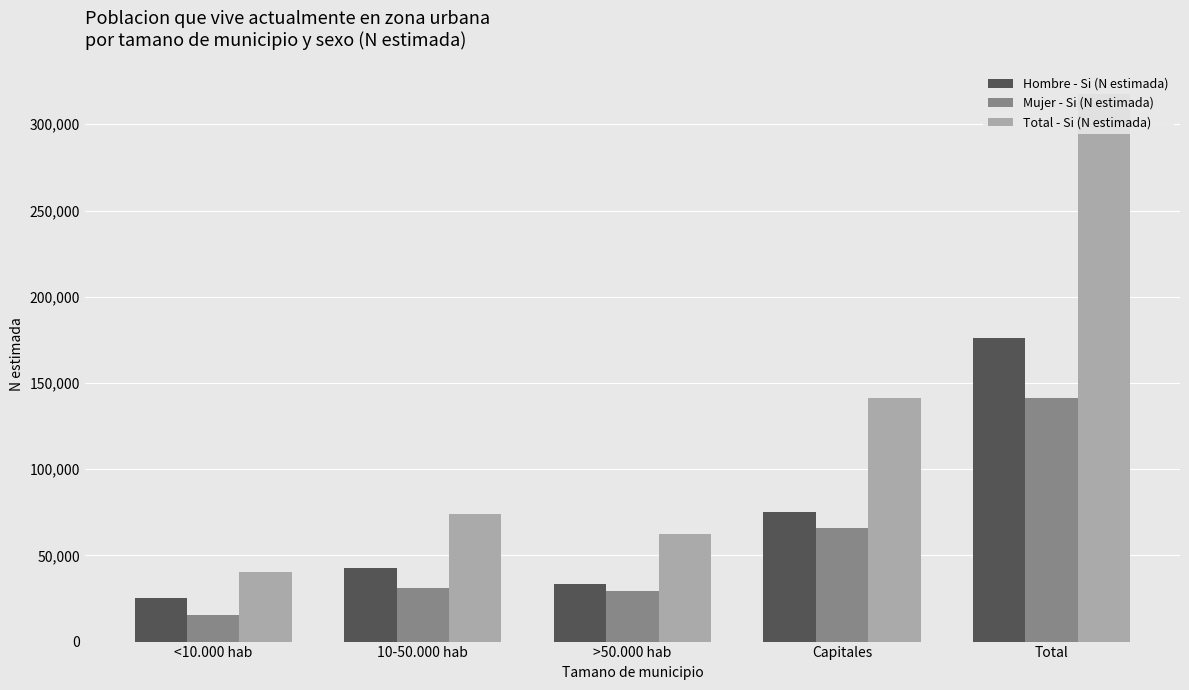

Which has a higher value, <10.000 hab or >50.000 hab?

>50.000 hab